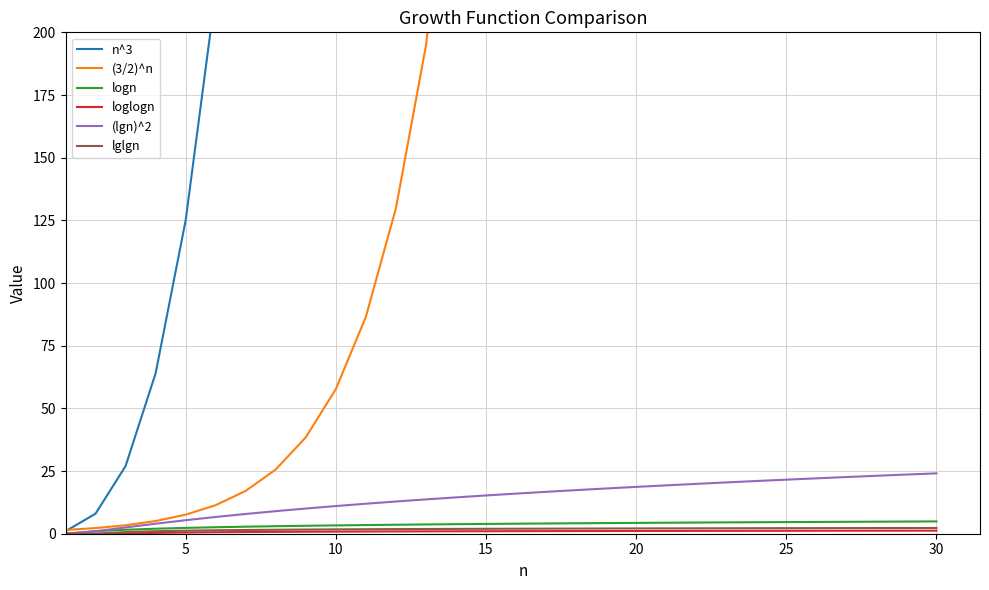

Does the chart display data point markers on the line(s)?

No